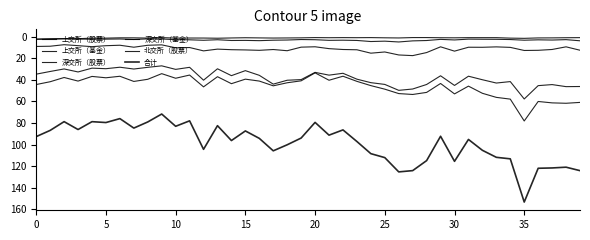

Is this an area chart (filled region under the line)?

No